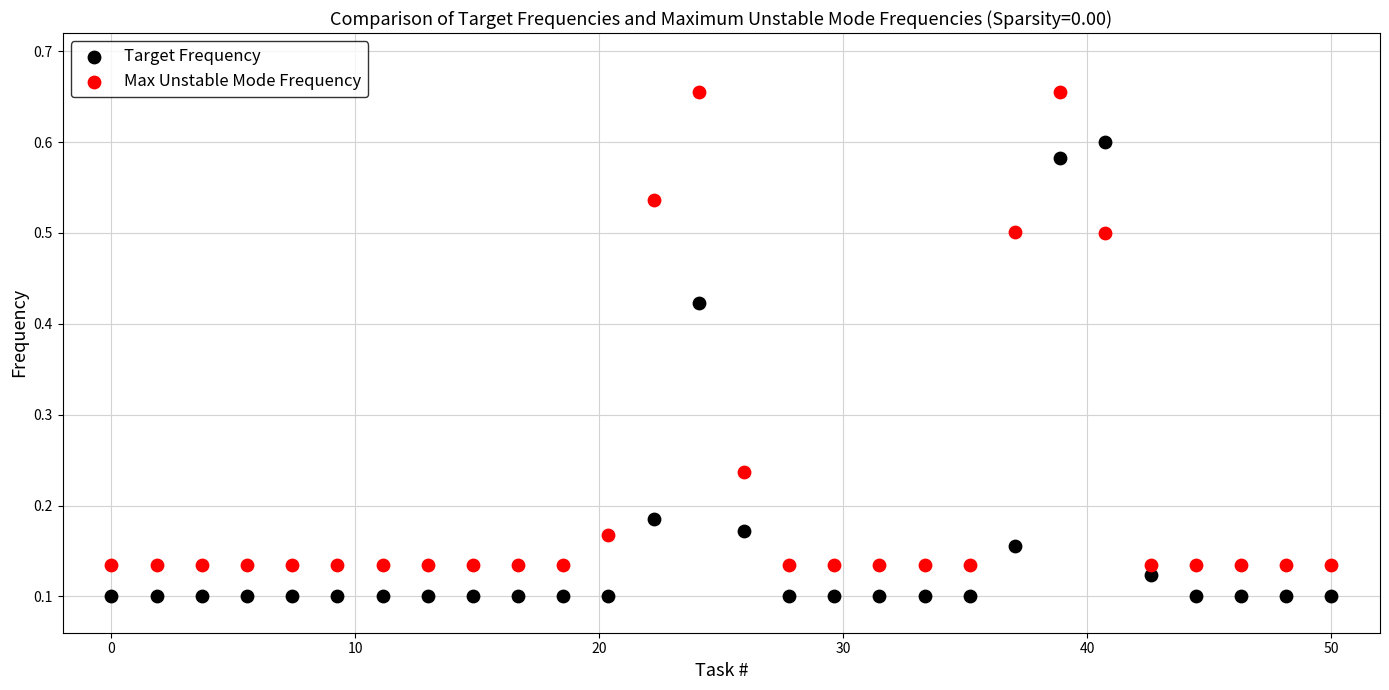

What is the X range (max minus min) for the scatter plot?

50.0